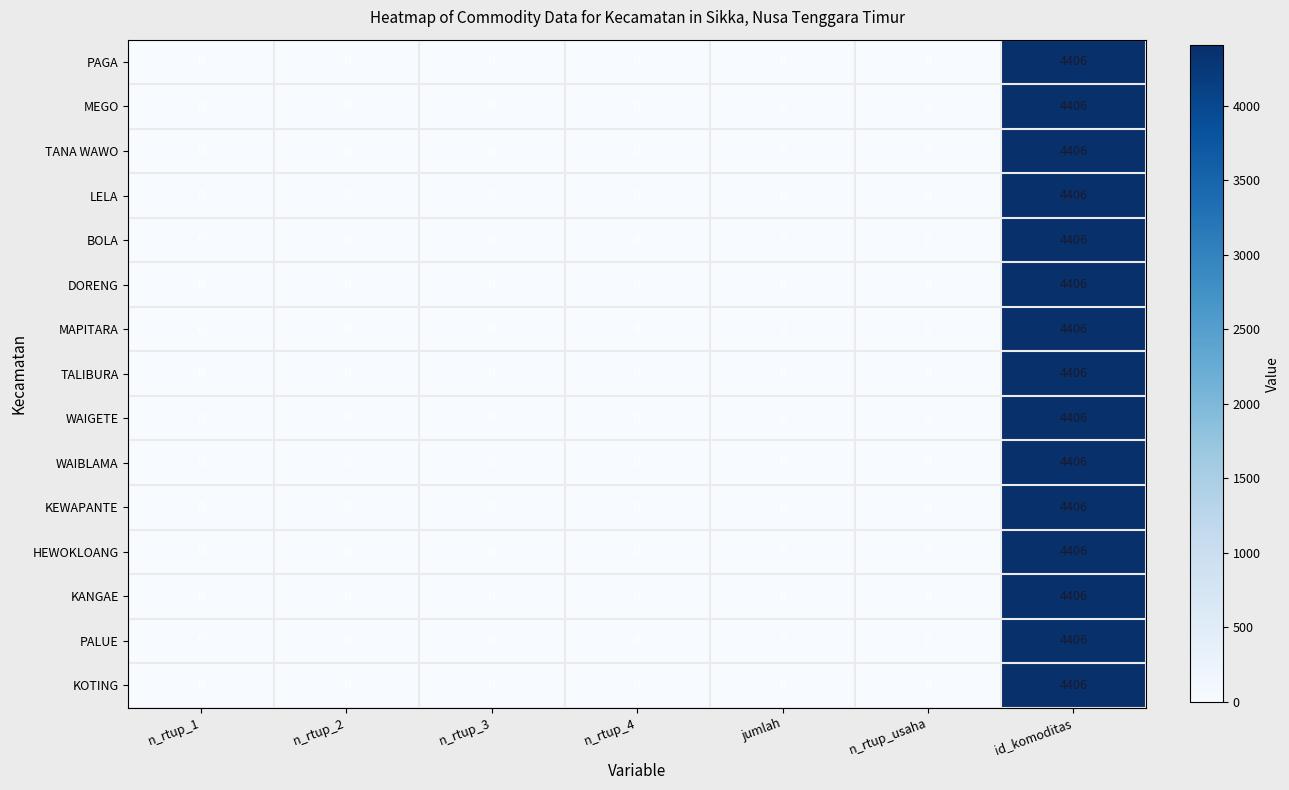

The value of BOLA at n_rtup_3 is -1424. True or false?

False